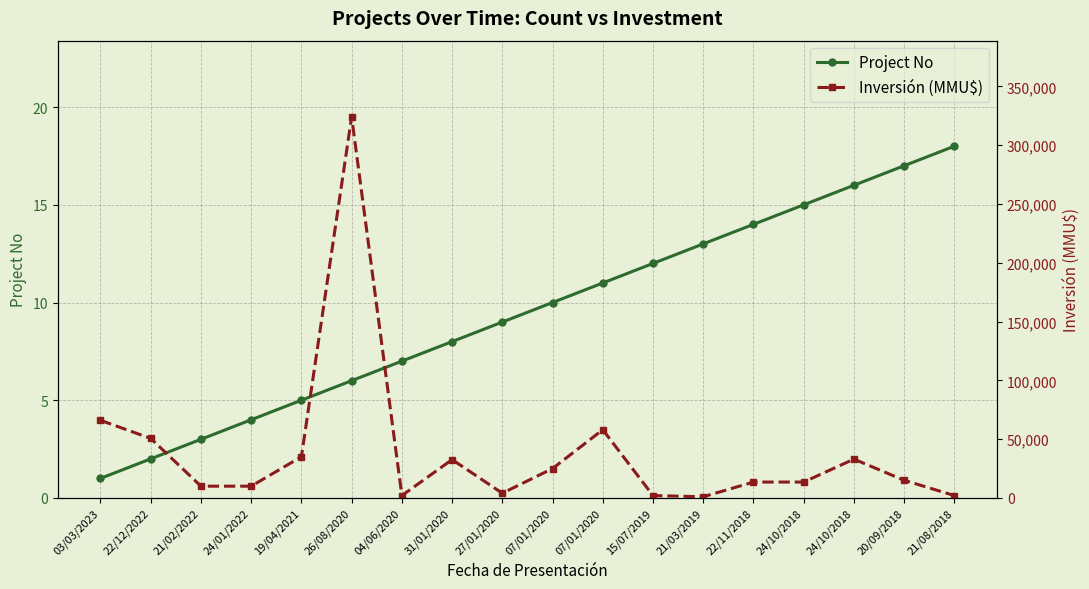

What is the total value across all series at 26/08/2020?

324026